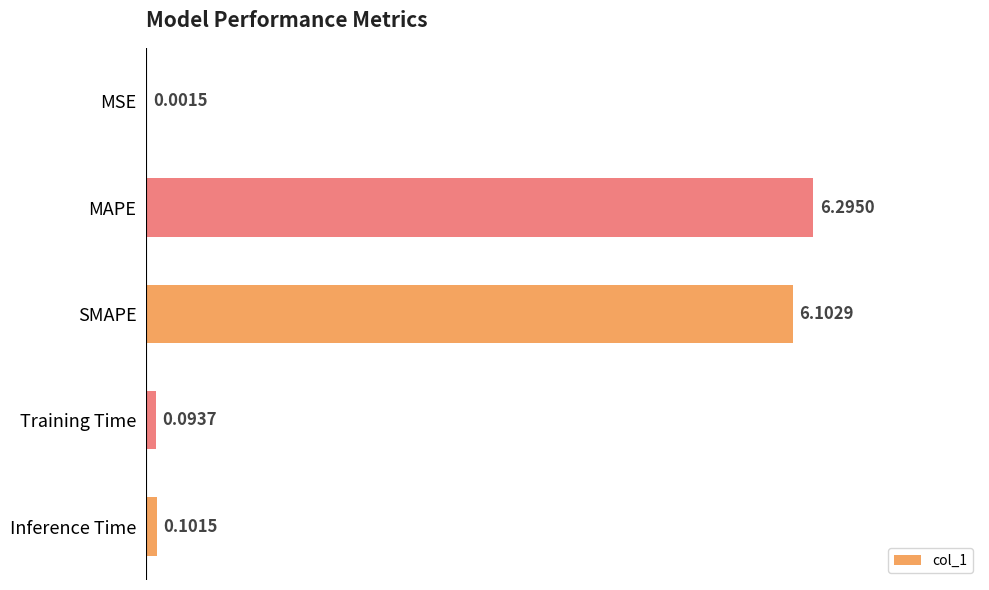

At which label is the value closest to 3?

Inference Time